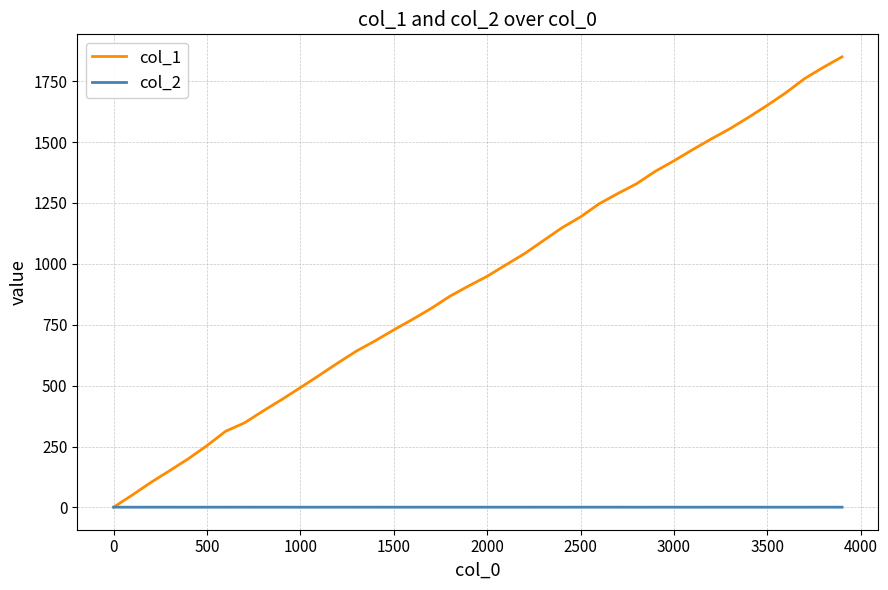

Which series has the widest spread of values?

col_1